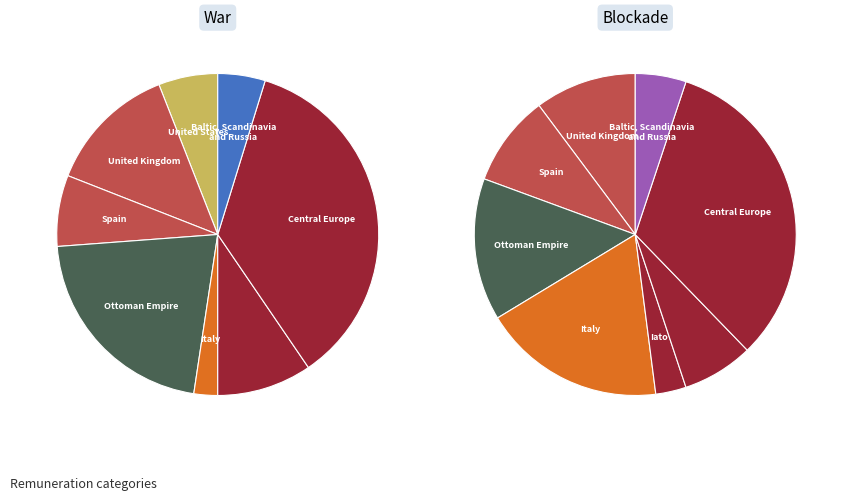

Does Other senior management represent more than half of the total?

No